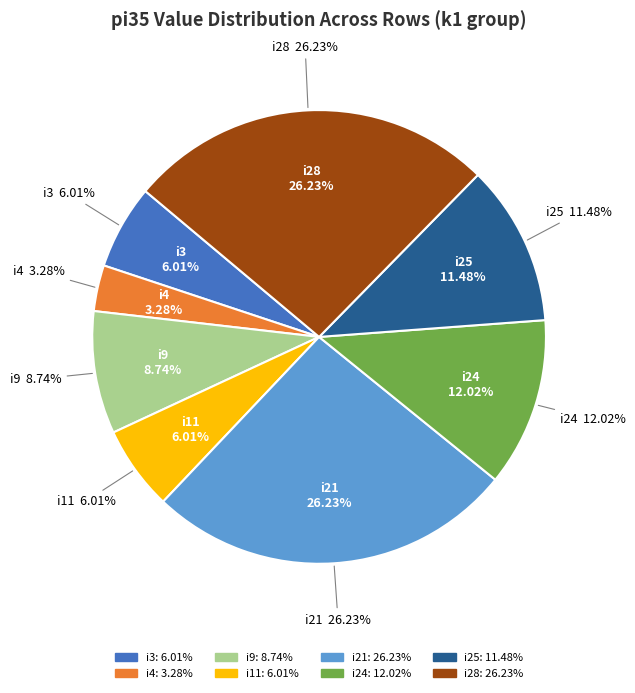

Combined, do i25 and i4 account for over 50%?

No